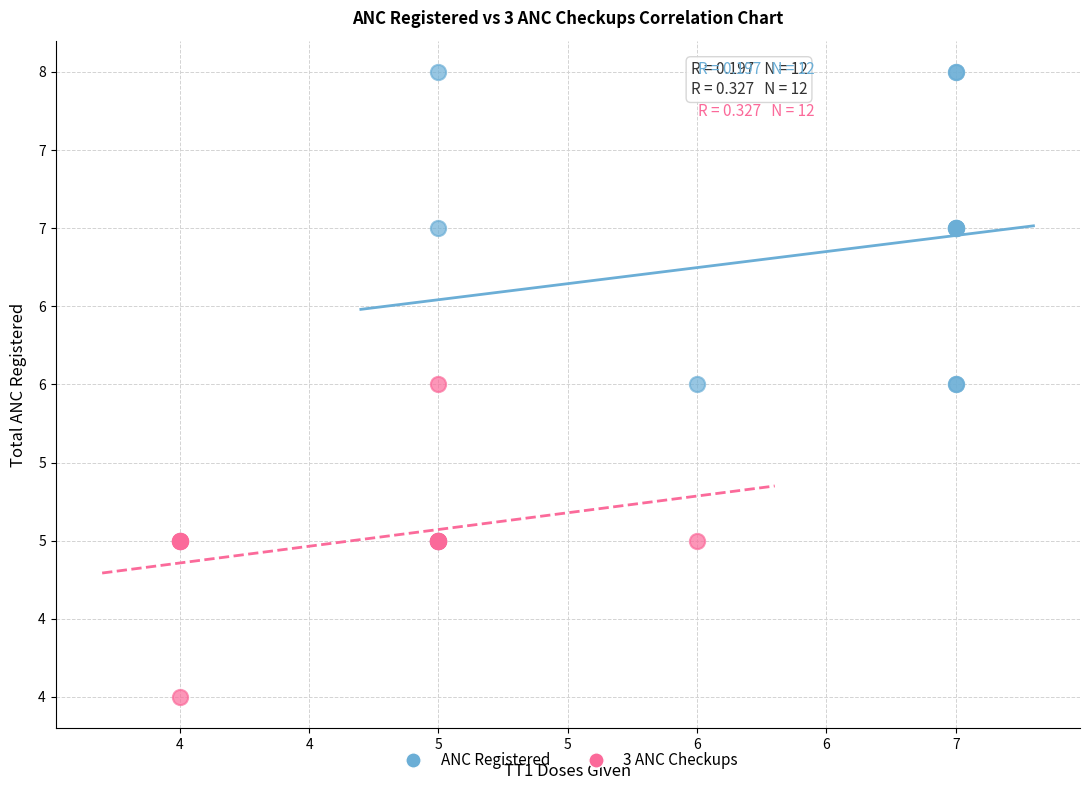

Which series reaches the minimum Y coordinate?

3 ANC Checkups